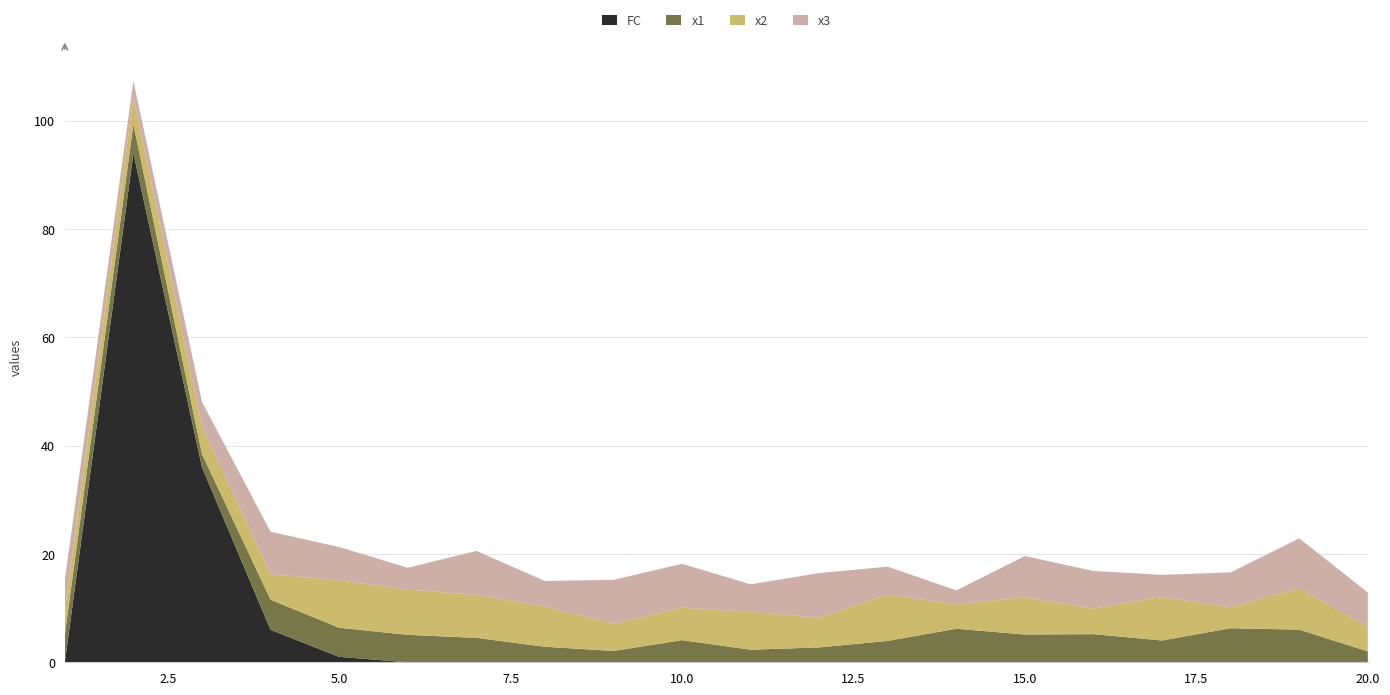

Reading left to right, extract all data points from this chart.

x1: 1=5.1	2=5.3	3=2.5	4=5.5	5=5.4	6=5.1	7=4.5	8=2.9	9=2.1	10=4.1	11=2.3	12=2.7	13=3.9	14=6.2	15=5.1	16=5.2	17=4.0	18=6.3	19=6.0	20=2.0
x2: 1=4.2	2=5.1	3=5.1	4=4.7	5=8.8	6=8.4	7=7.9	8=7.5	9=5.0	10=6.0	11=7.0	12=5.5	13=8.5	14=4.5	15=6.9	16=4.7	17=8.1	18=3.9	19=7.7	20=4.5
x3: 1=6.0	2=2.9	3=4.5	4=7.8	5=6.1	6=4.0	7=8.1	8=4.7	9=8.1	10=8.1	11=5.1	12=8.2	13=5.2	14=2.6	15=7.6	16=6.9	17=4.1	18=6.4	19=9.2	20=6.4
FC: 1=0.0	2=94.0	3=36.0	4=6.0	5=1.0	6=0.0	7=0.0	8=0.0	9=0.0	10=0.0	11=0.0	12=0.0	13=0.0	14=0.0	15=0.0	16=0.0	17=0.0	18=0.0	19=0.0	20=0.0